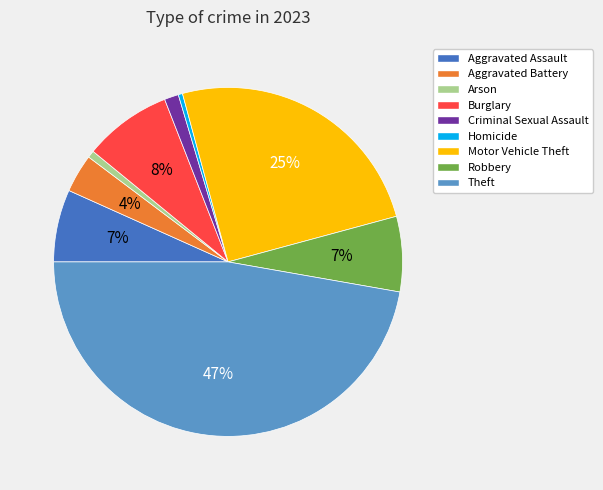

Is Motor Vehicle Theft the majority of the pie?

No